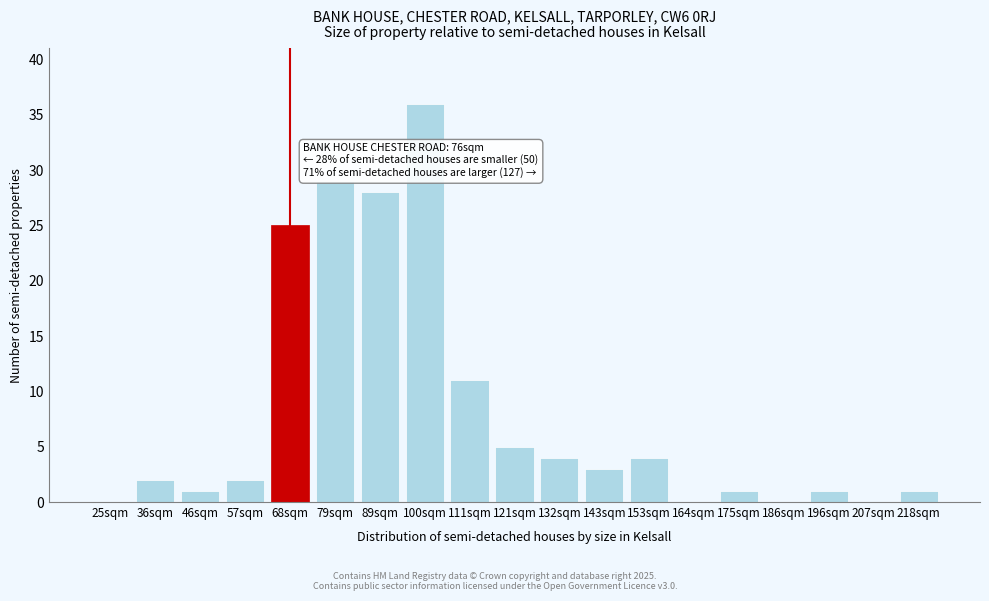

Reading left to right, what are all the values shown in this chart?

25sqm=0	36sqm=2	46sqm=1	57sqm=2	68sqm=25	79sqm=29	89sqm=28	100sqm=36	111sqm=11	121sqm=5	132sqm=4	143sqm=3	153sqm=4	164sqm=0	175sqm=1	186sqm=0	196sqm=1	207sqm=0	218sqm=1